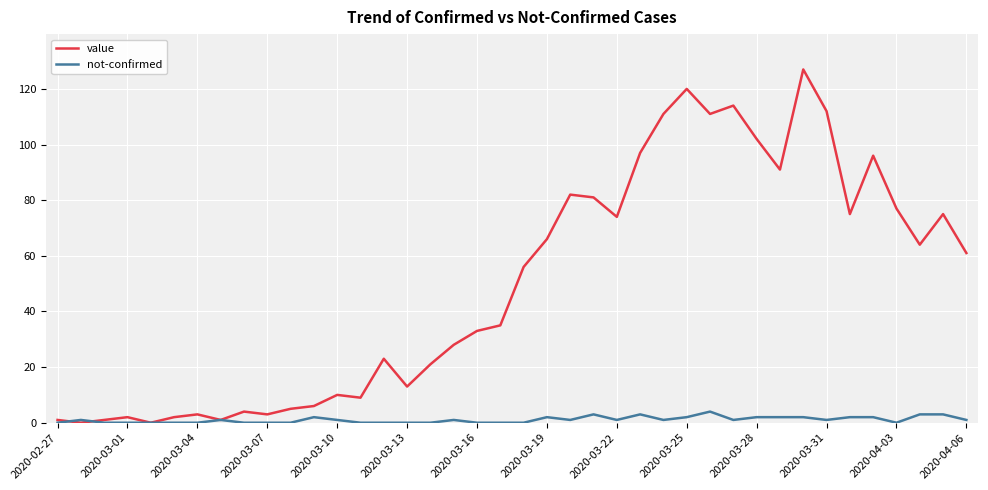

Which series has the largest total across all categories?

value